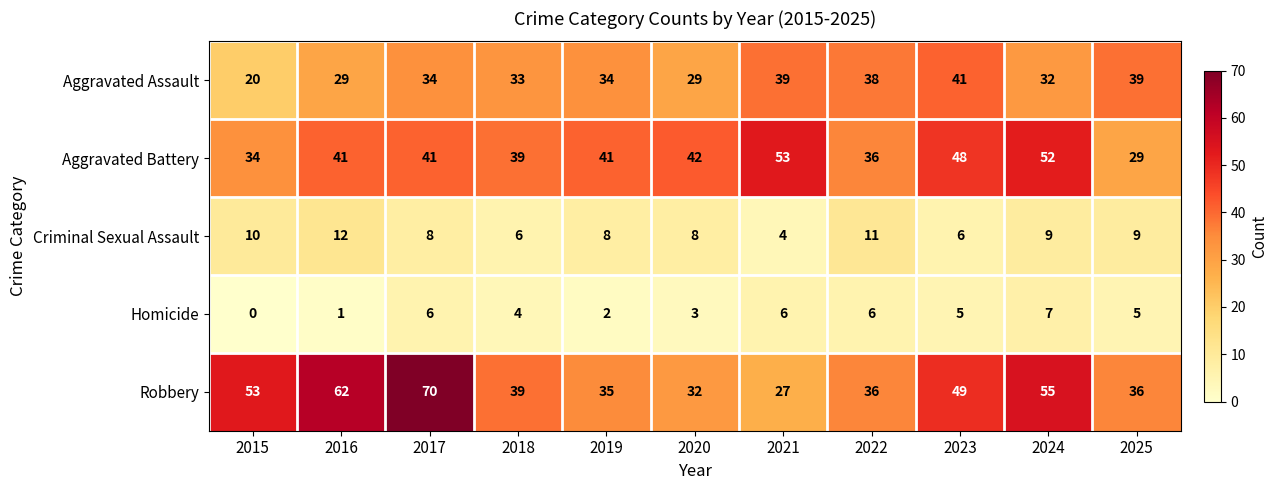

What is the greatest value displayed?

70